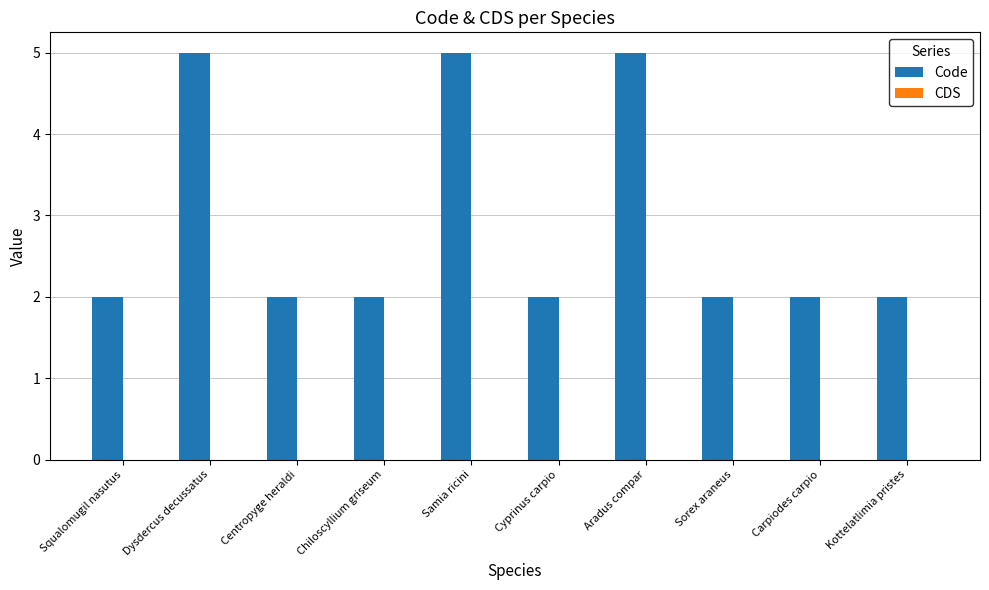

What is the difference between the maximum and minimum values?

3